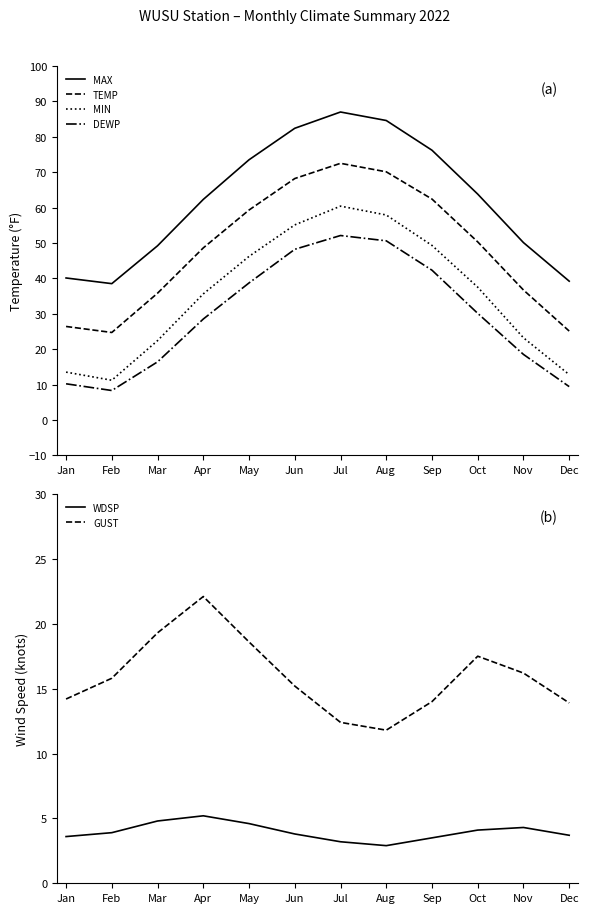

What is the value of the GUST point at the 12th from the left?

13.9